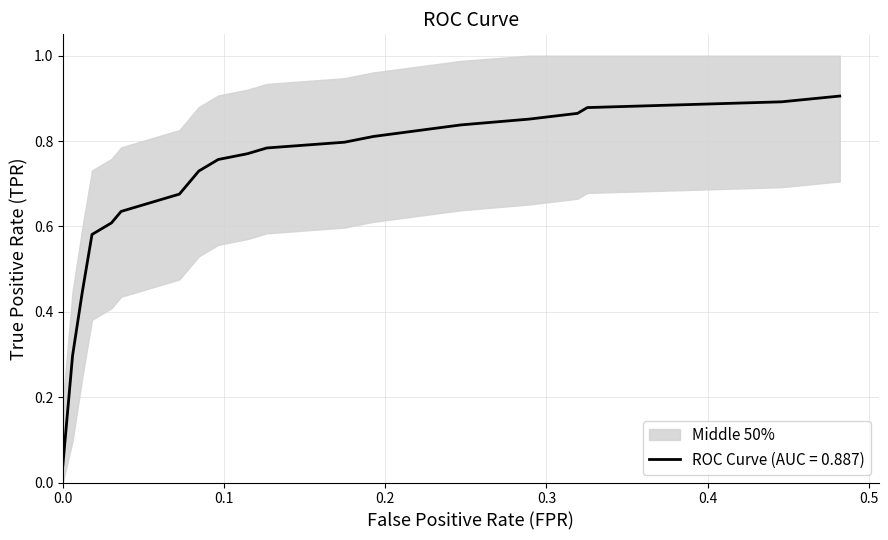

Where is the data nearest to the value 0?

fpr